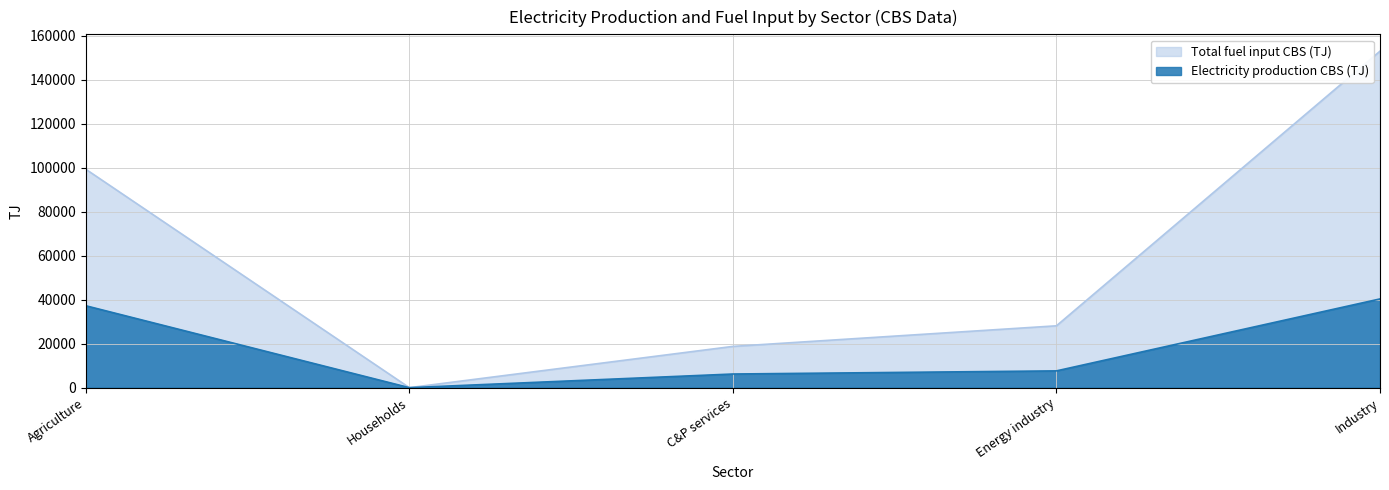

Where does the Electricity production CBS (TJ) series first go above 7635?

Agriculture